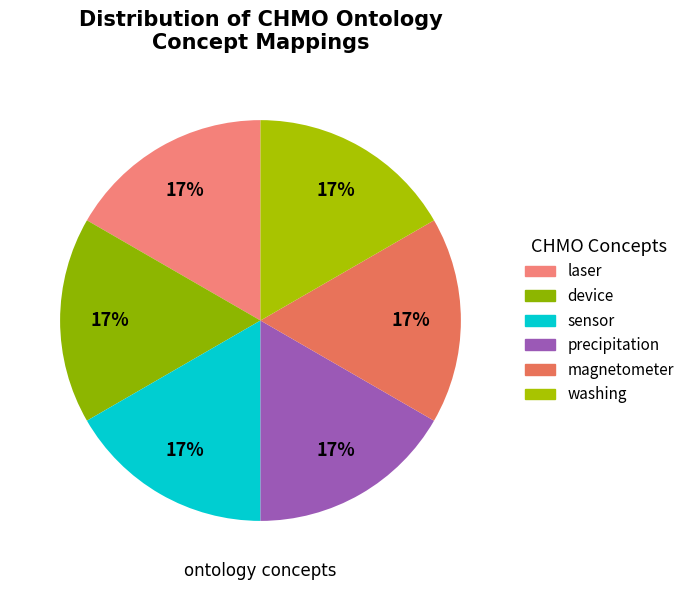

Which slice is the largest?

washing